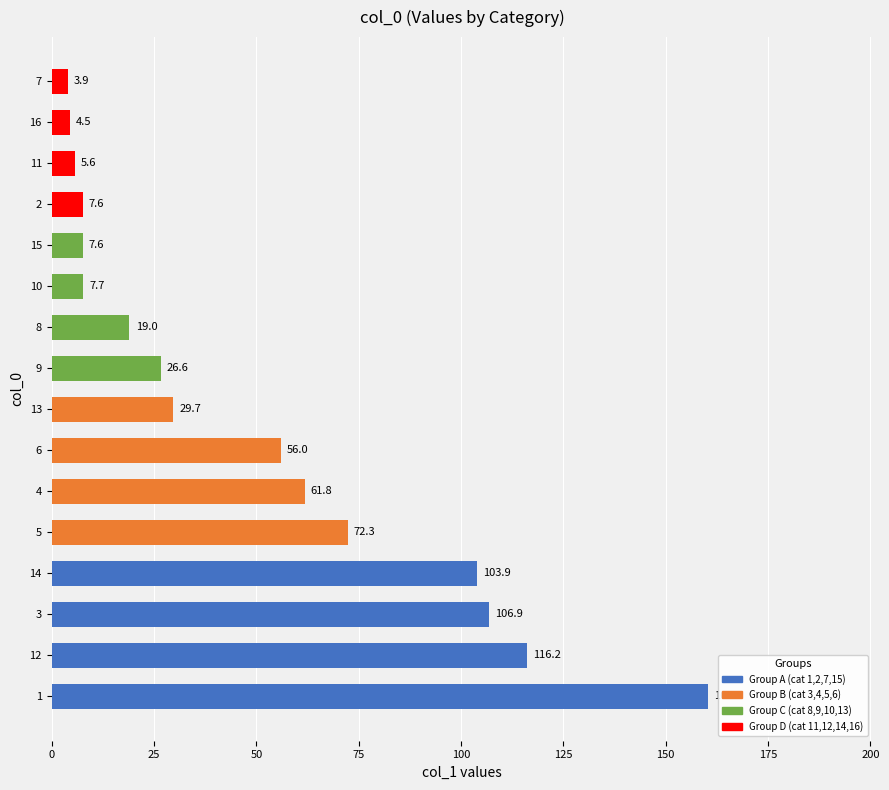

Reading top to bottom, list all the values displayed in this chart.

7=3.9	16=4.5	11=5.6	2=7.6	15=7.6	10=7.7	8=19.0	9=26.6	13=29.7	6=56.0	4=61.8	5=72.3	14=103.9	3=106.9	12=116.2	1=160.4